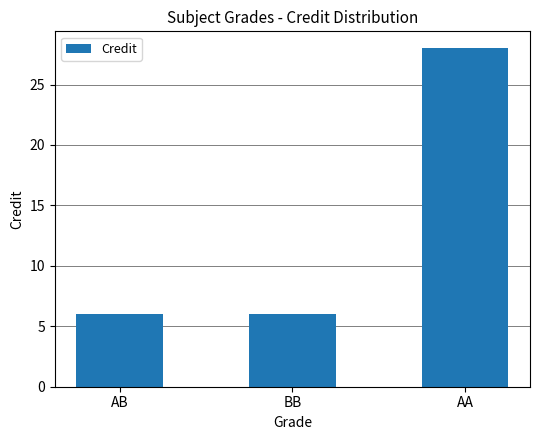

What is the greatest value displayed?

28